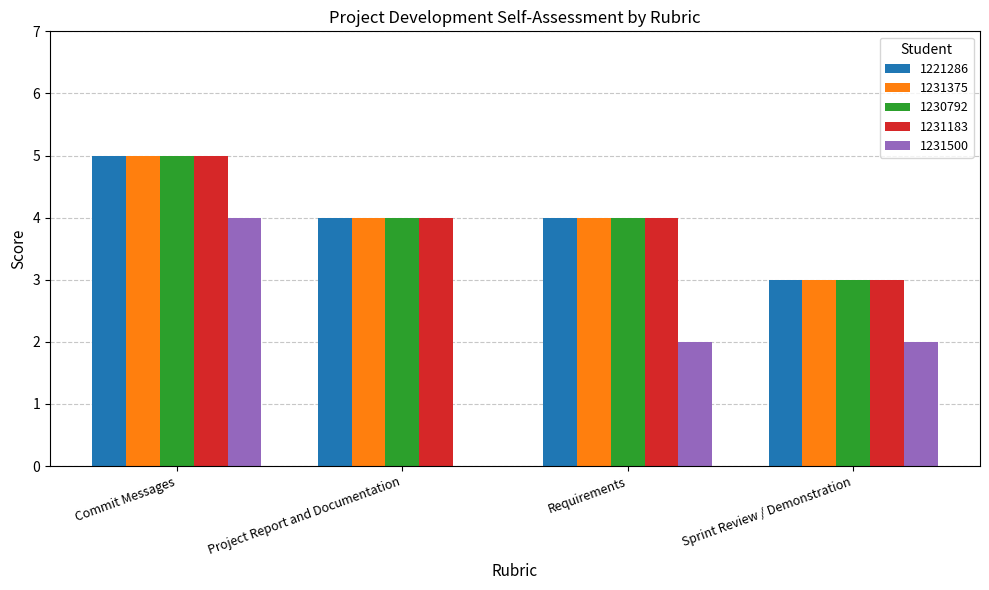

Which category has the highest value in the 1221286 series?

Commit Messages